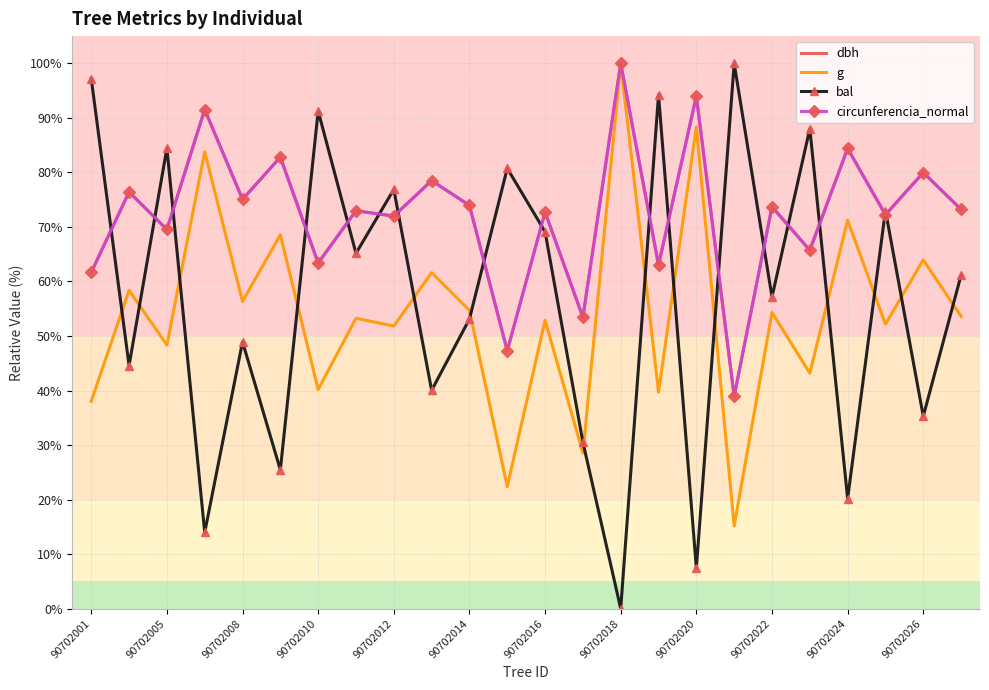

Which series ends up on top after the final intersection of bal and g?

bal